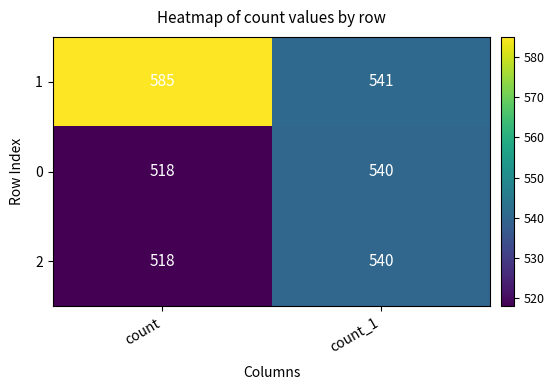

Reading left to right, transcribe all the data shown in this chart.

1: 585	541
0: 518	540
2: 518	540